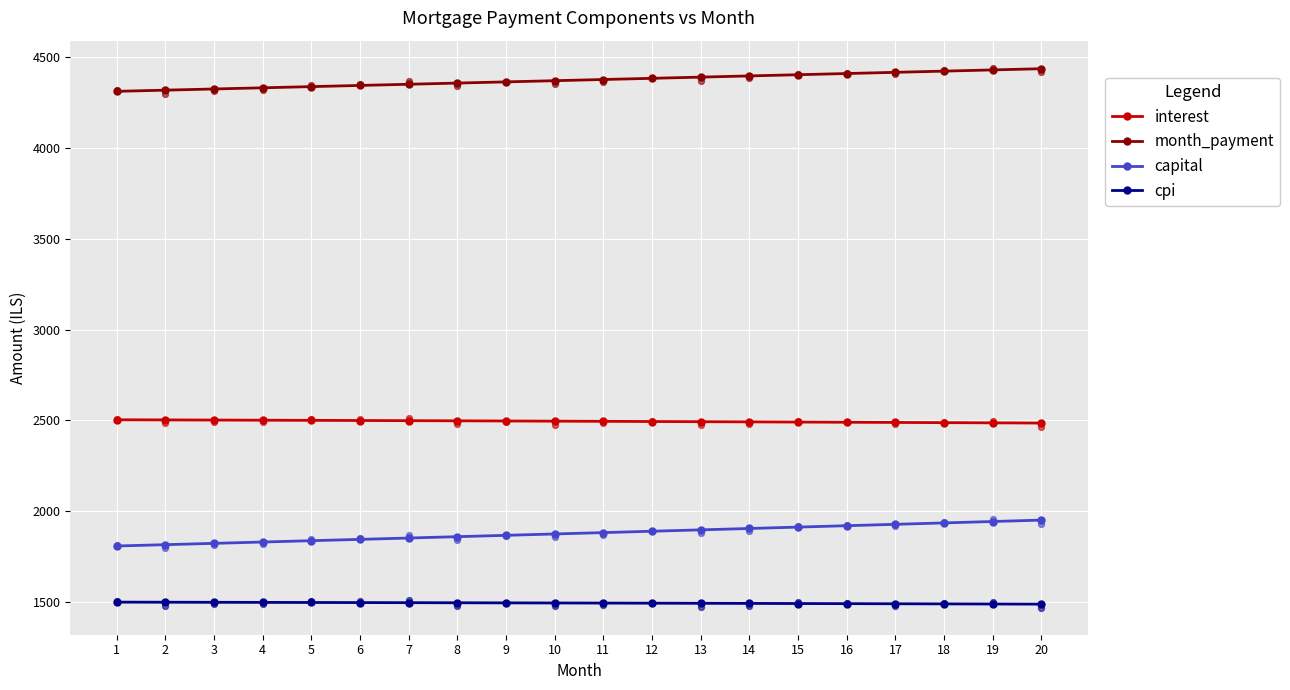

Which series reaches the minimum Y coordinate?

cpi